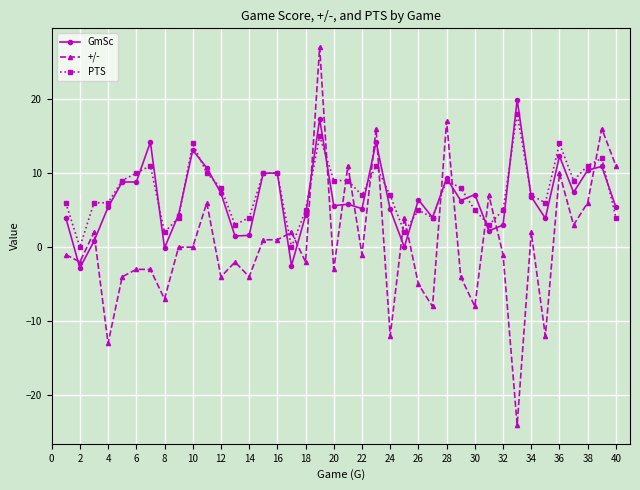

How many series are shown in this chart?

3